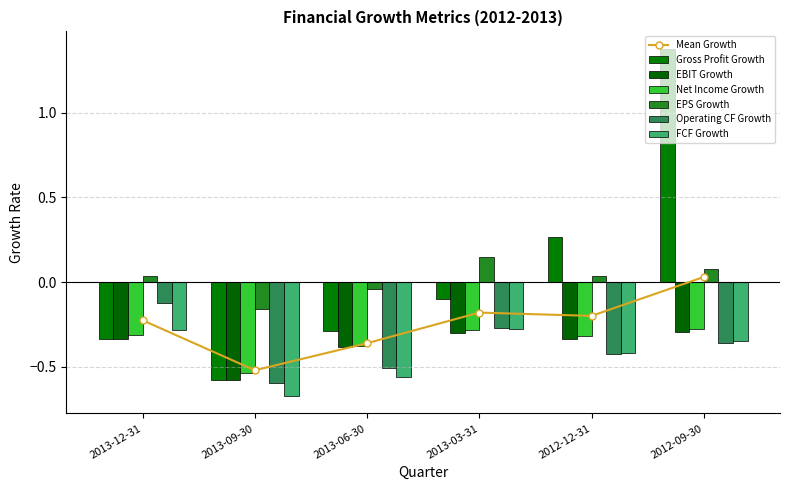

How many bars are there in total?

36